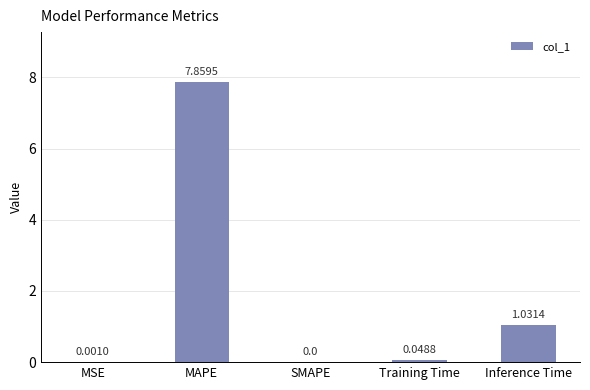

Which category has the highest value across all series?

MAPE